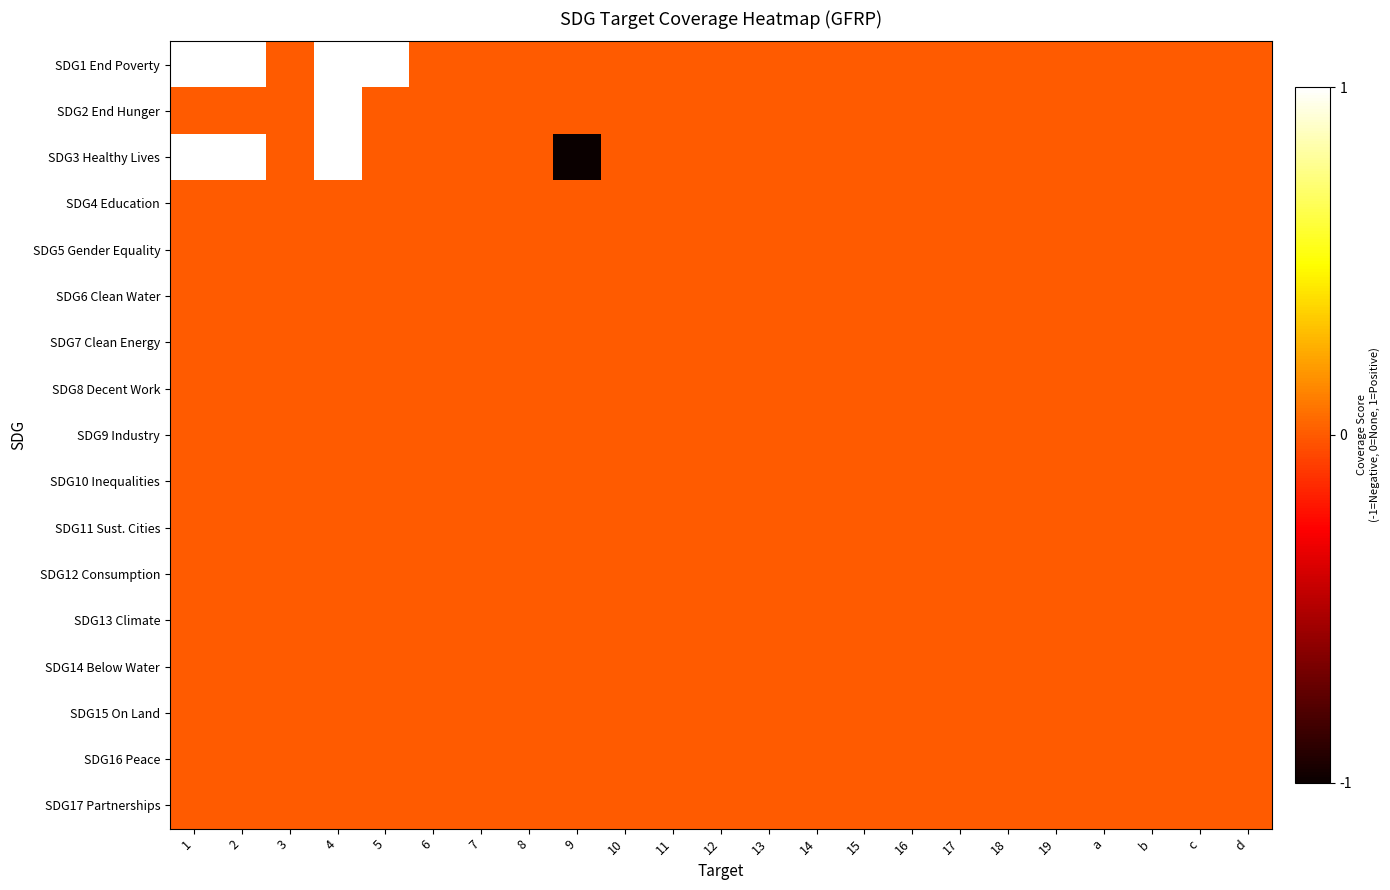

Which series has the largest total across all categories?

SDG1 End Poverty